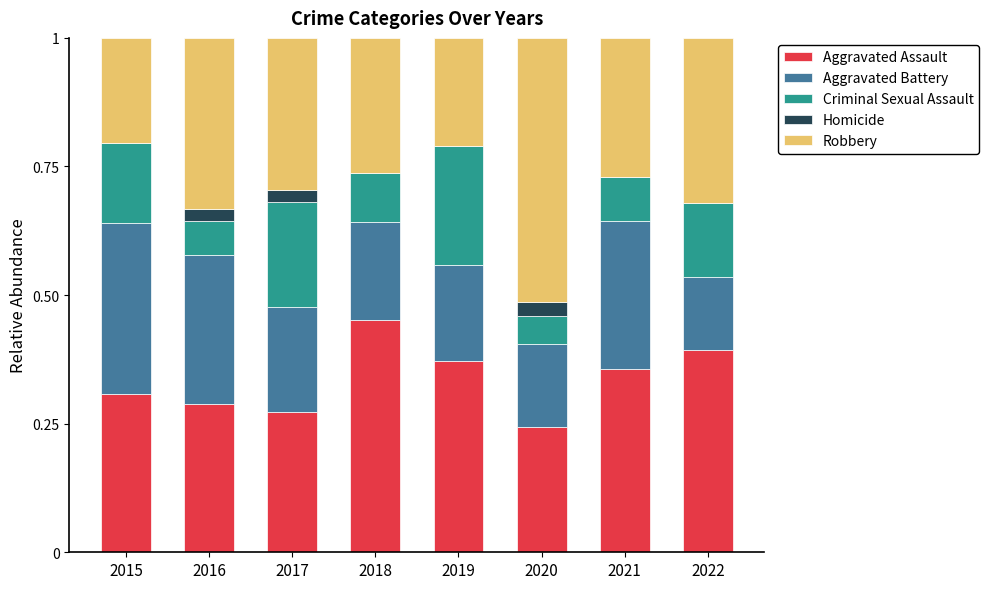

At which label does Aggravated Assault reach its peak?

2018